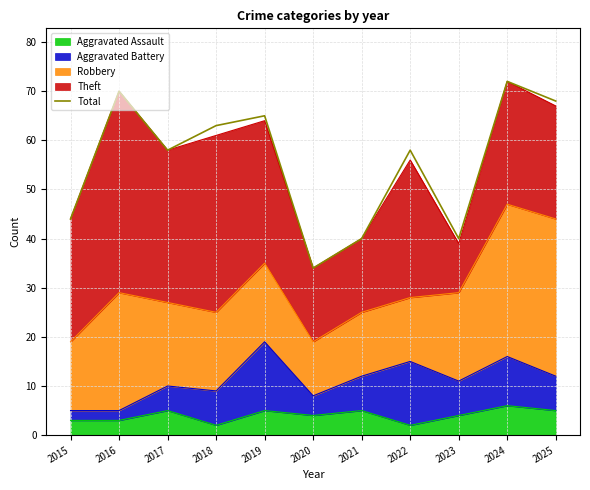

What is the value of the 3rd point from the left?

58